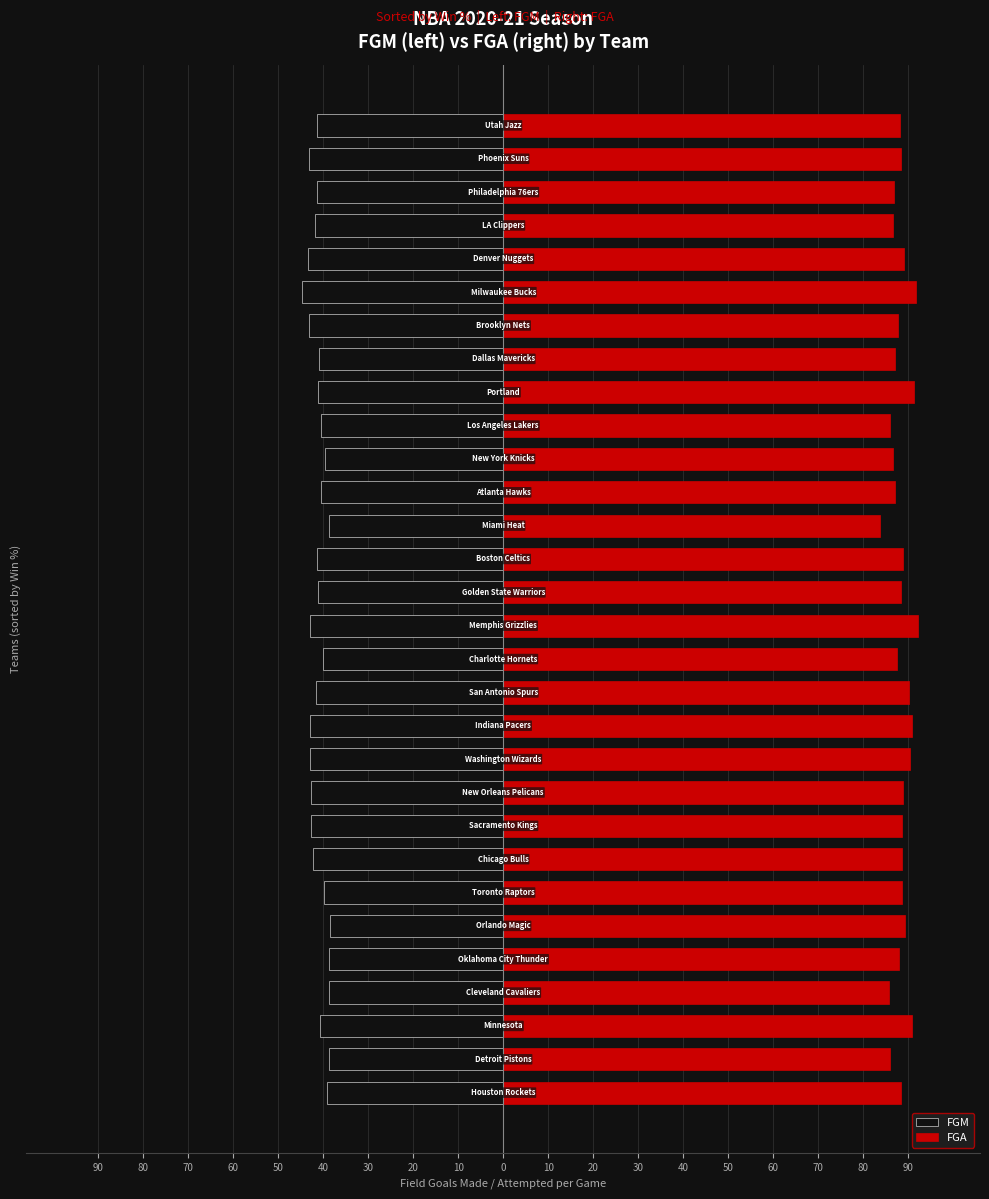

Between 40 and 20, which series saw the biggest shift?

FGM